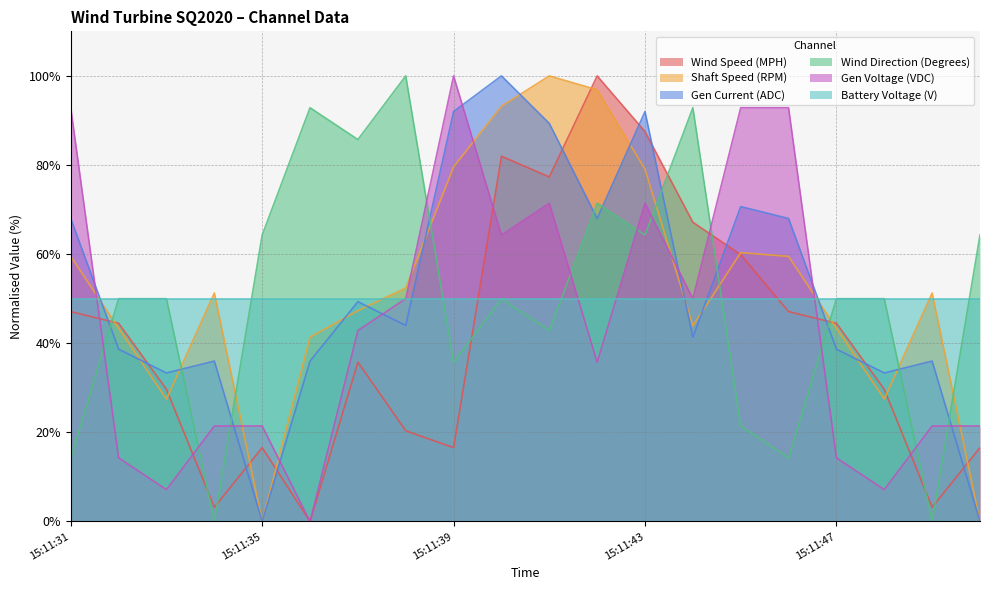

What is the value of the Wind Direction (Degrees) point at the 1st from the left?

14.3